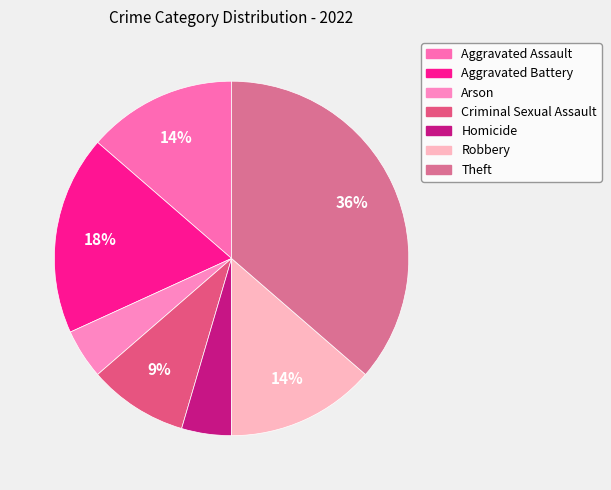

Rank the categories by value from highest to lowest.

Theft, Aggravated Battery, Aggravated Assault, Robbery, Criminal Sexual Assault, Arson, Homicide